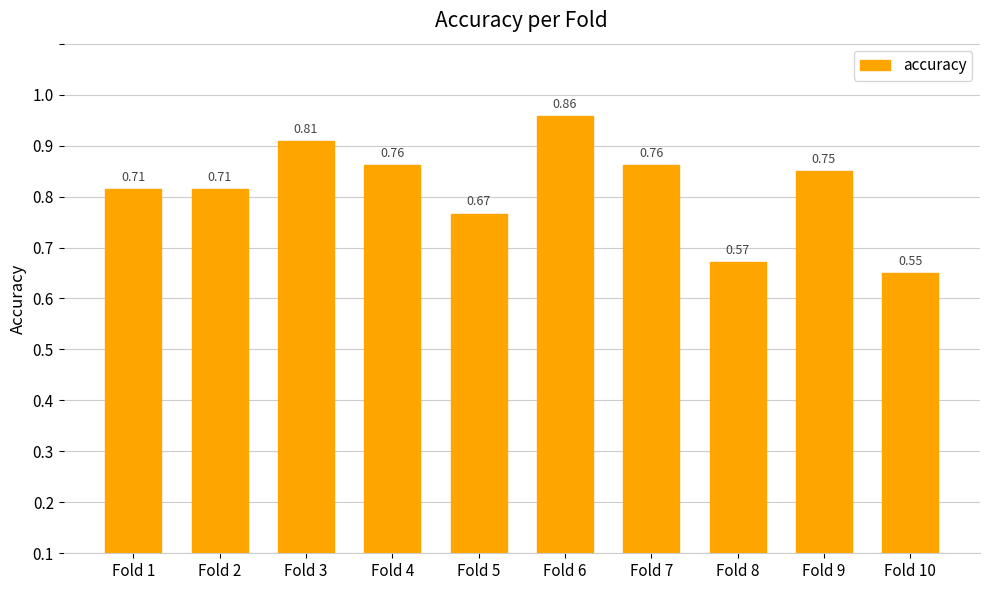

What is the value of the 10th bar from the left?

0.6